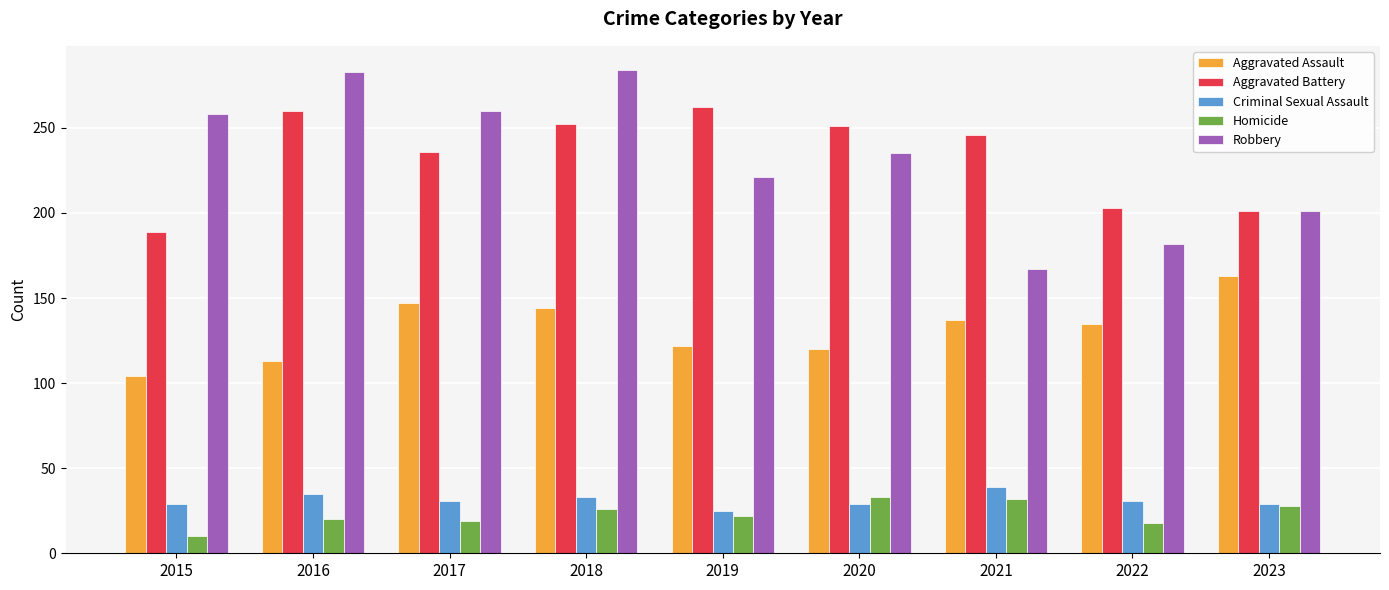

The value of Robbery at 2017 is 260. True or false?

True